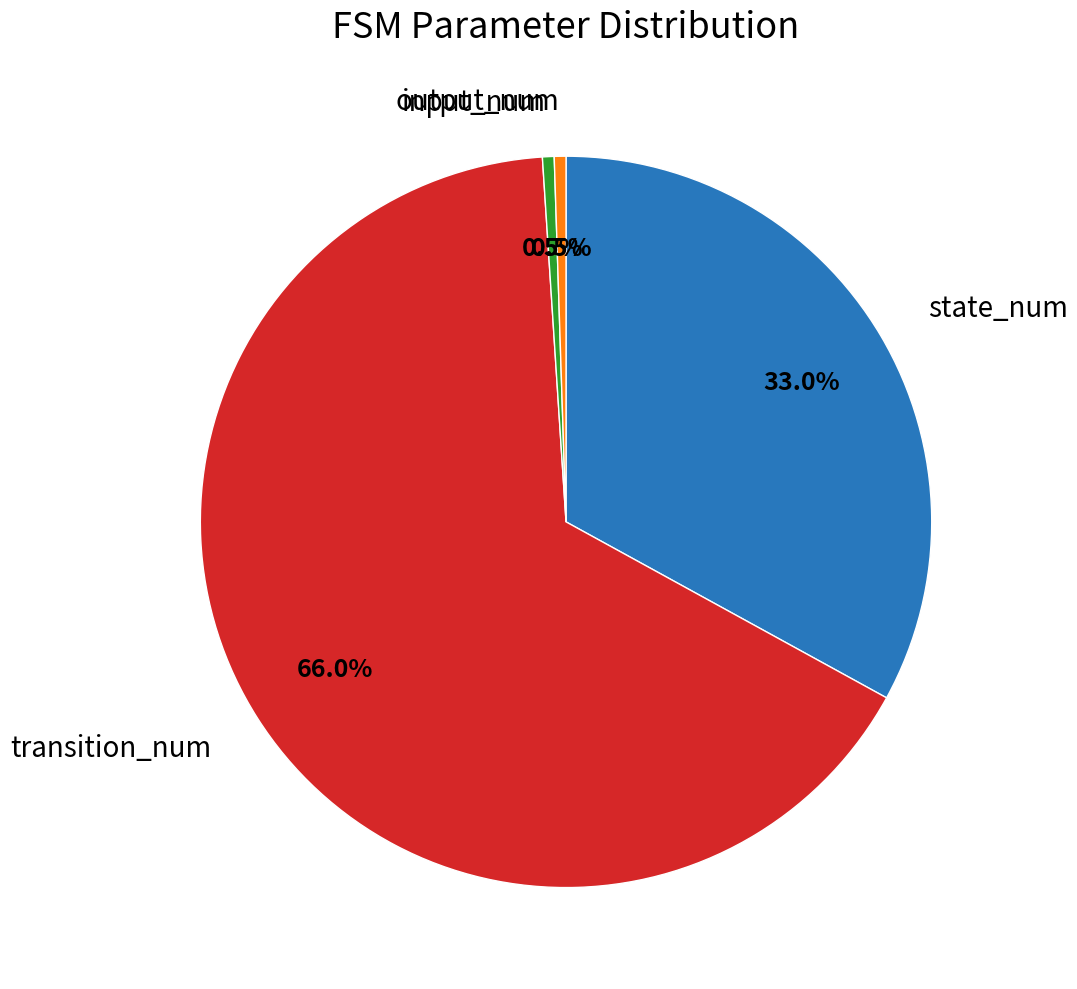

Is there any slice that represents more than half of the pie?

Yes